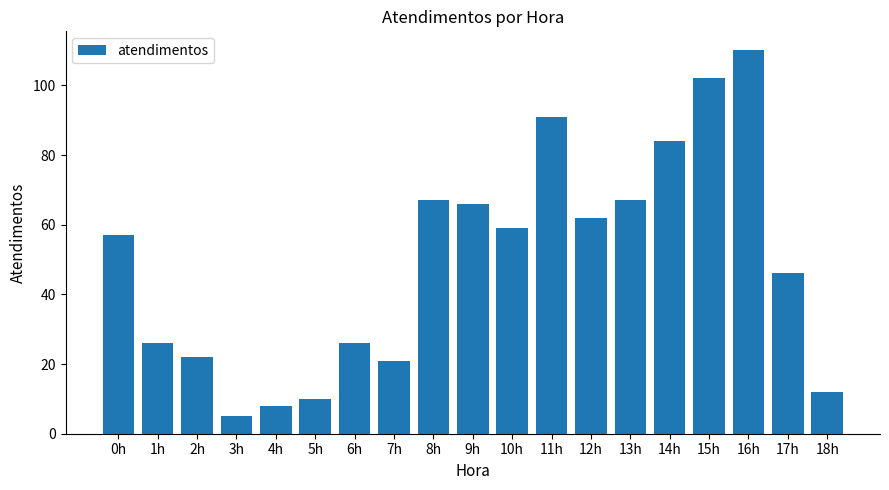

What is the difference between the maximum and minimum values?

105